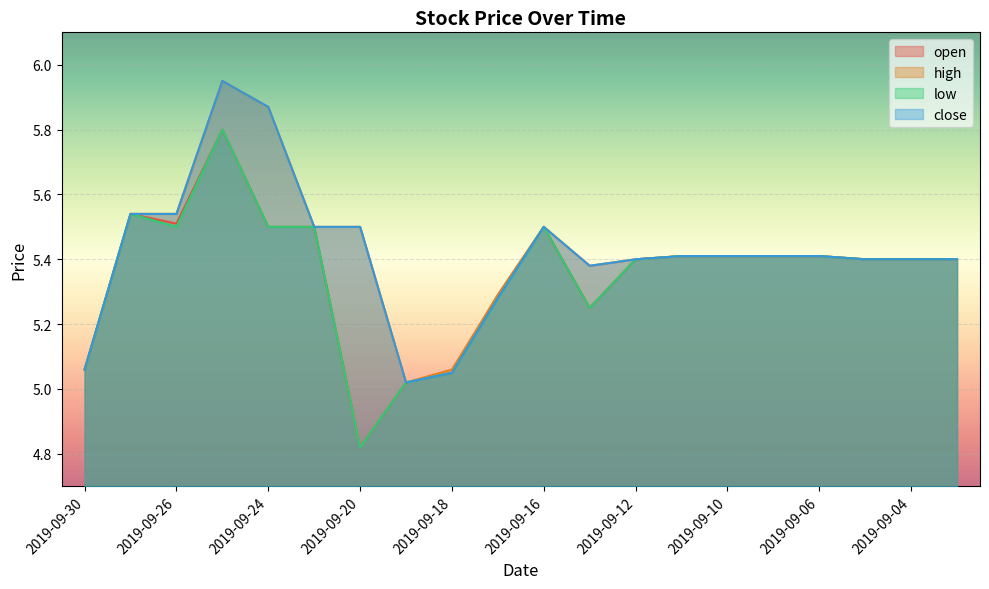

Reading right to left, transcribe all the data shown in this chart.

open: 2019-09-03=5.4	2019-09-04=5.4	2019-09-05=5.4	2019-09-06=5.4	2019-09-09=5.4	2019-09-10=5.4	2019-09-11=5.4	2019-09-12=5.4	2019-09-13=5.2	2019-09-16=5.5	2019-09-17=5.3	2019-09-18=5.0	2019-09-19=5.0	2019-09-20=4.8	2019-09-23=5.5	2019-09-24=5.5	2019-09-25=5.8	2019-09-26=5.5	2019-09-27=5.5	2019-09-30=5.1
high: 2019-09-03=5.4	2019-09-04=5.4	2019-09-05=5.4	2019-09-06=5.4	2019-09-09=5.4	2019-09-10=5.4	2019-09-11=5.4	2019-09-12=5.4	2019-09-13=5.4	2019-09-16=5.5	2019-09-17=5.3	2019-09-18=5.1	2019-09-19=5.0	2019-09-20=5.5	2019-09-23=5.5	2019-09-24=5.9	2019-09-25=6.0	2019-09-26=5.5	2019-09-27=5.5	2019-09-30=5.1
low: 2019-09-03=5.4	2019-09-04=5.4	2019-09-05=5.4	2019-09-06=5.4	2019-09-09=5.4	2019-09-10=5.4	2019-09-11=5.4	2019-09-12=5.4	2019-09-13=5.2	2019-09-16=5.5	2019-09-17=5.3	2019-09-18=5.0	2019-09-19=5.0	2019-09-20=4.8	2019-09-23=5.5	2019-09-24=5.5	2019-09-25=5.8	2019-09-26=5.5	2019-09-27=5.5	2019-09-30=5.1
close: 2019-09-03=5.4	2019-09-04=5.4	2019-09-05=5.4	2019-09-06=5.4	2019-09-09=5.4	2019-09-10=5.4	2019-09-11=5.4	2019-09-12=5.4	2019-09-13=5.4	2019-09-16=5.5	2019-09-17=5.3	2019-09-18=5.0	2019-09-19=5.0	2019-09-20=5.5	2019-09-23=5.5	2019-09-24=5.9	2019-09-25=6.0	2019-09-26=5.5	2019-09-27=5.5	2019-09-30=5.1